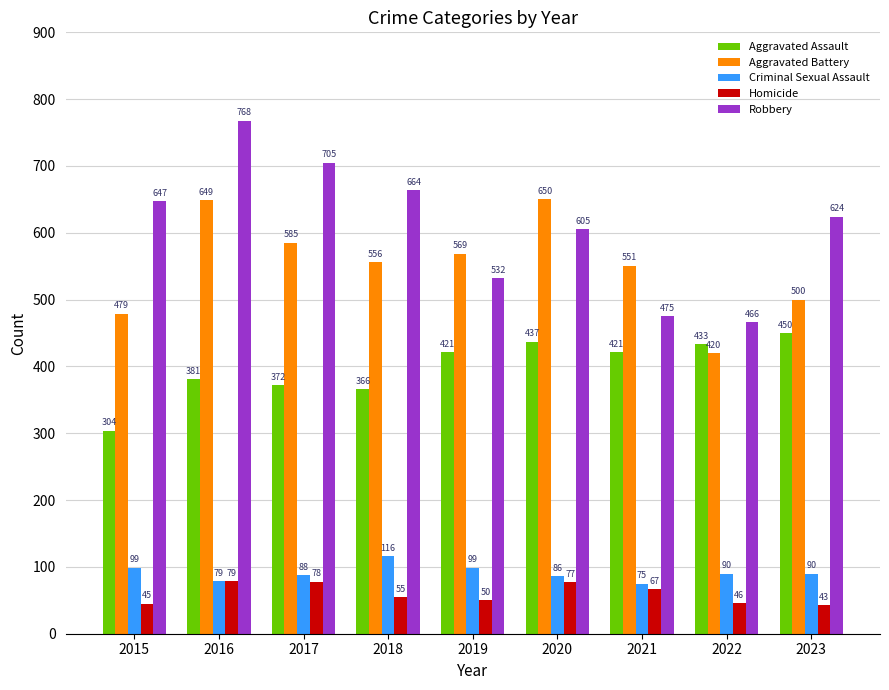

What is the average value of the Criminal Sexual Assault series?

91